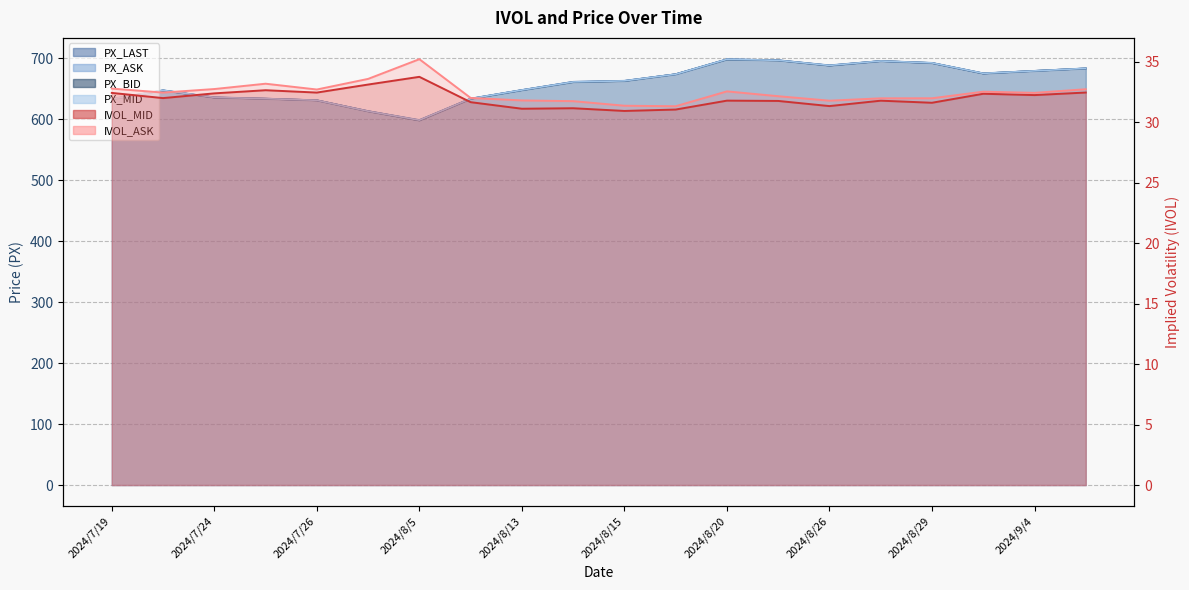

What is the minimum value shown in the chart?

31.0